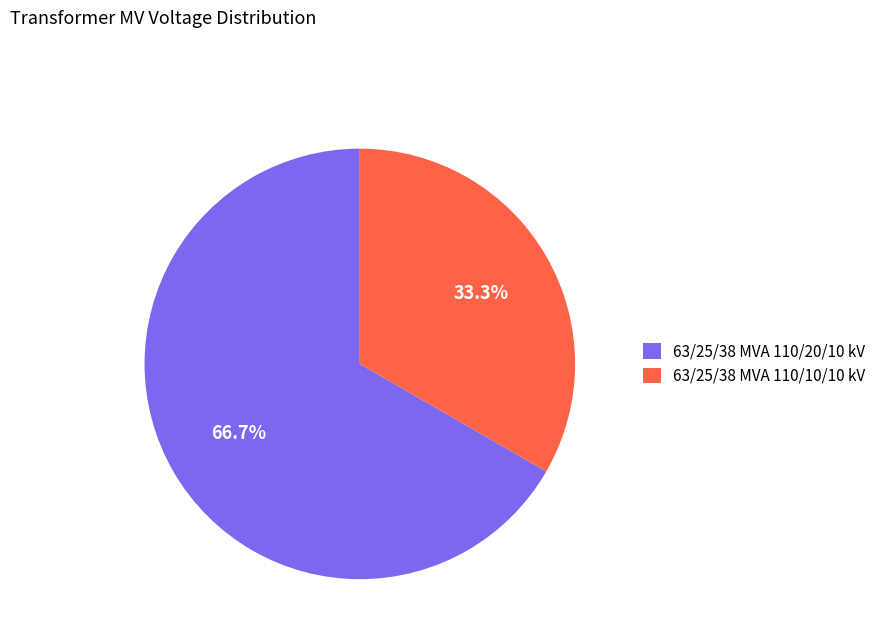

True or false: 63/25/38 MVA 110/10/10 kV accounts for 42% of the total.

False